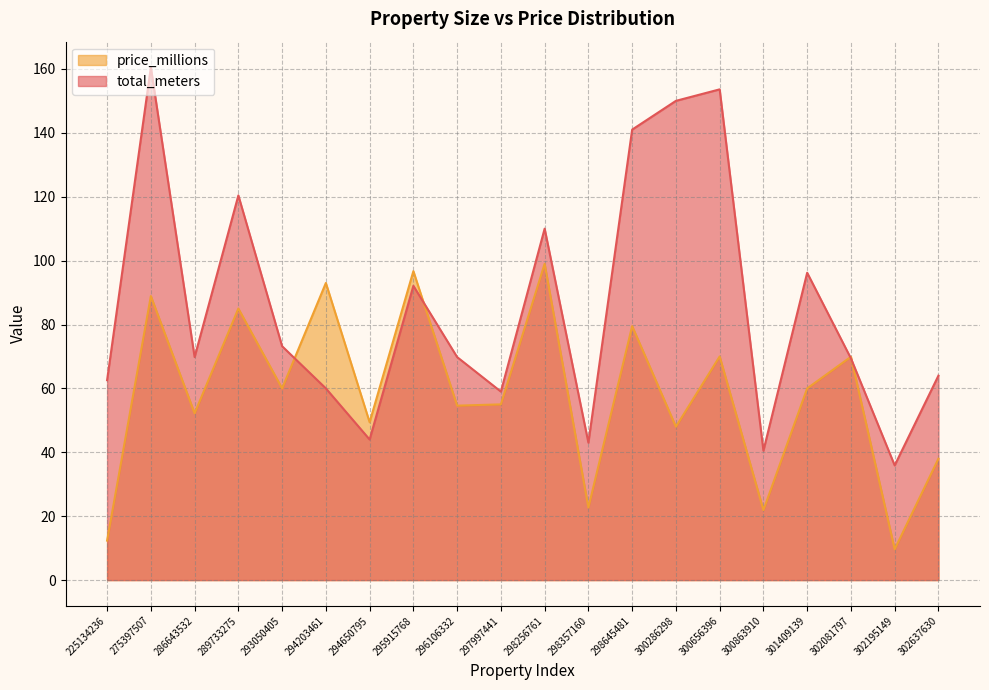

Which category has the lowest value across all series?

302195149